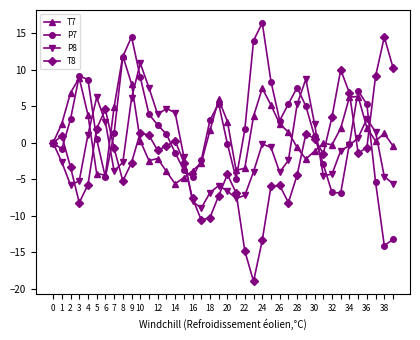

True or false: P7 has more than 2 interior local peaks.

True